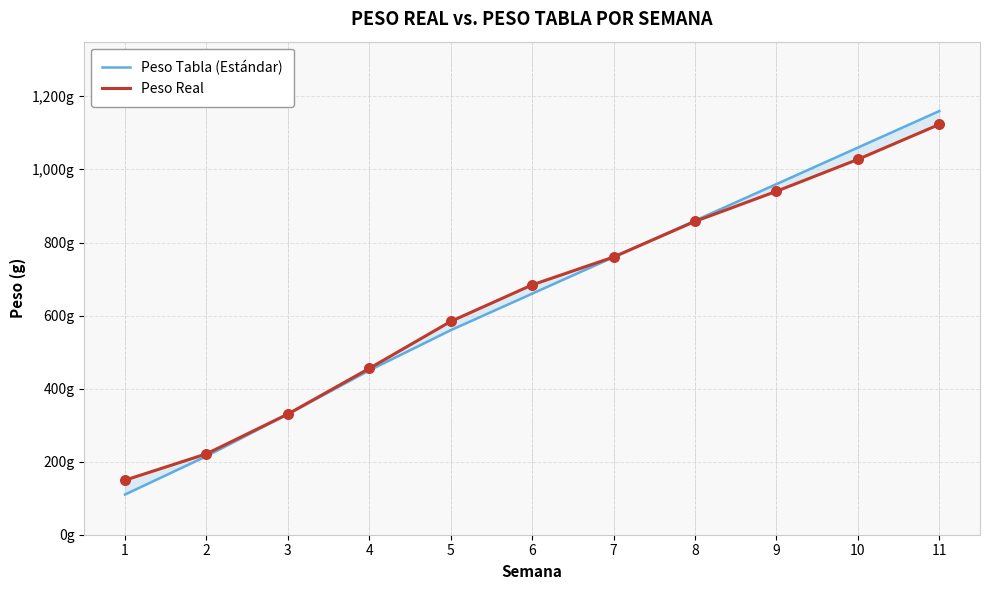

Which series contains the lowest Y value?

Peso Tabla (Estándar)